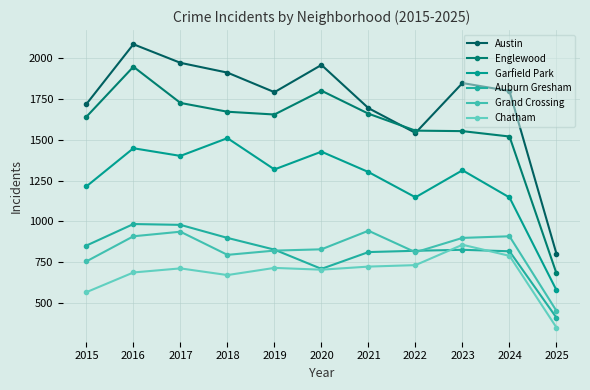

Read the Auburn Gresham value at 2021.

811